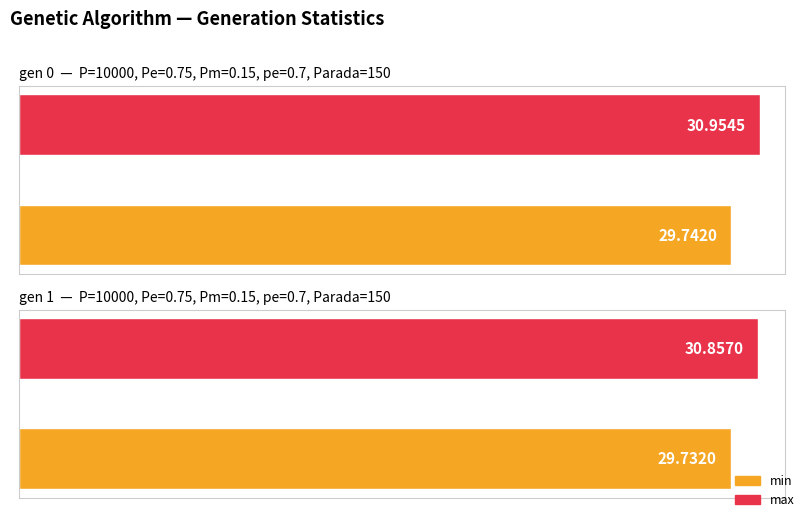

Which category has the highest value in the min series?

gen 0